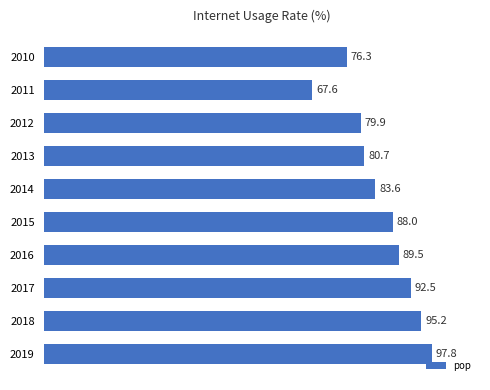

Reading bottom to top, what are all the values shown in this chart?

2019=97.8	2018=95.2	2017=92.5	2016=89.5	2015=88.0	2014=83.6	2013=80.7	2012=79.9	2011=67.6	2010=76.3